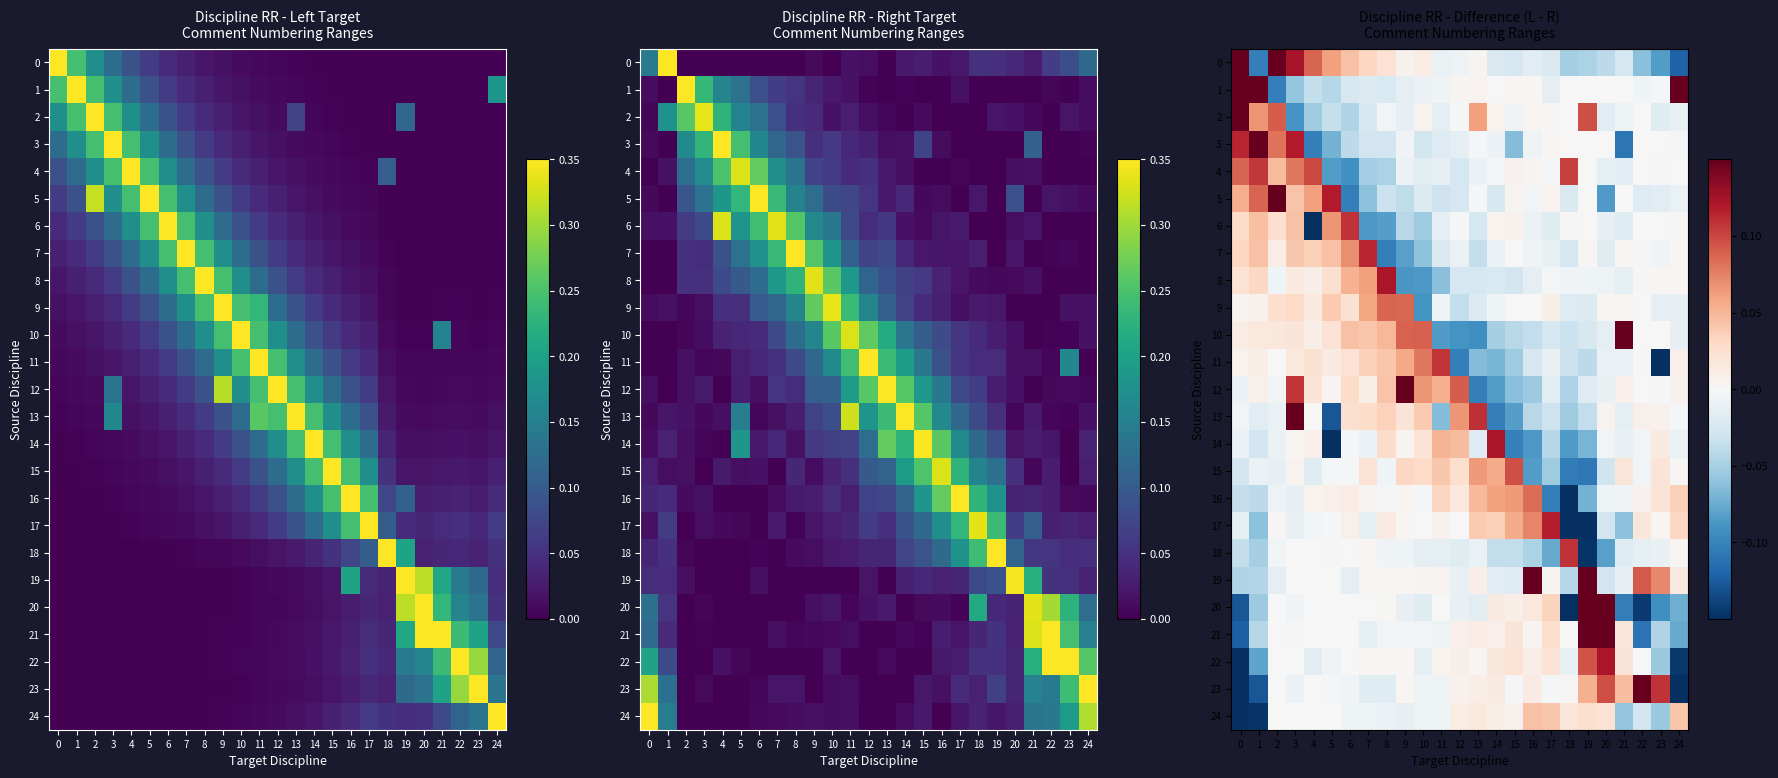

At which label does 3 reach its peak?

1